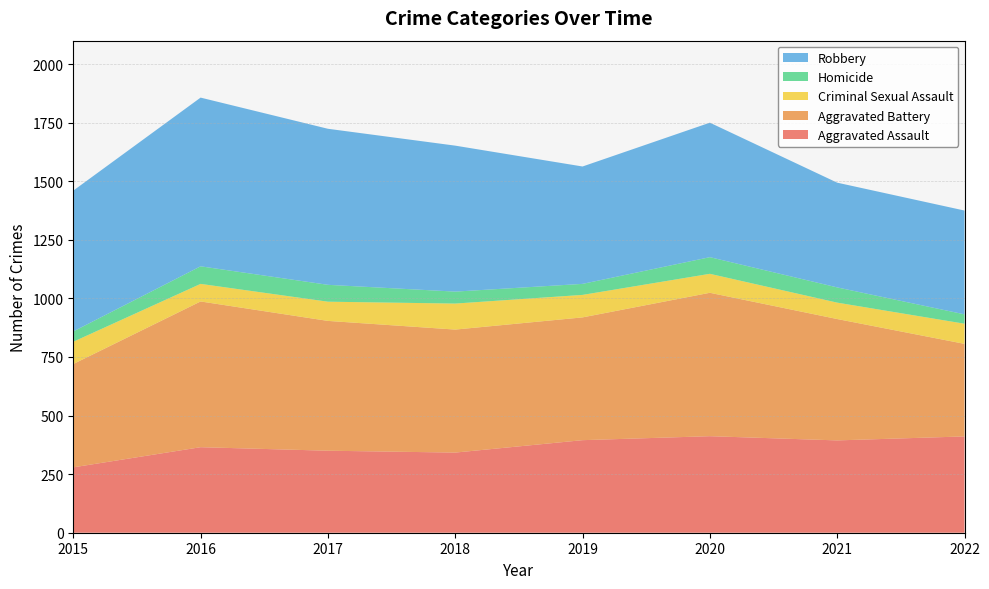

Reading left to right, extract all data points from this chart.

Aggravated Assault: 2015=279	2016=365	2017=350	2018=342	2019=395	2020=412	2021=394	2022=411
Aggravated Battery: 2015=441	2016=622	2017=554	2018=525	2019=524	2020=612	2021=518	2022=395
Criminal Sexual Assault: 2015=95	2016=75	2017=82	2018=111	2019=96	2020=81	2021=70	2022=86
Homicide: 2015=44	2016=75	2017=72	2018=51	2019=47	2020=71	2021=65	2022=40
Robbery: 2015=601	2016=720	2017=666	2018=623	2019=501	2020=574	2021=447	2022=443